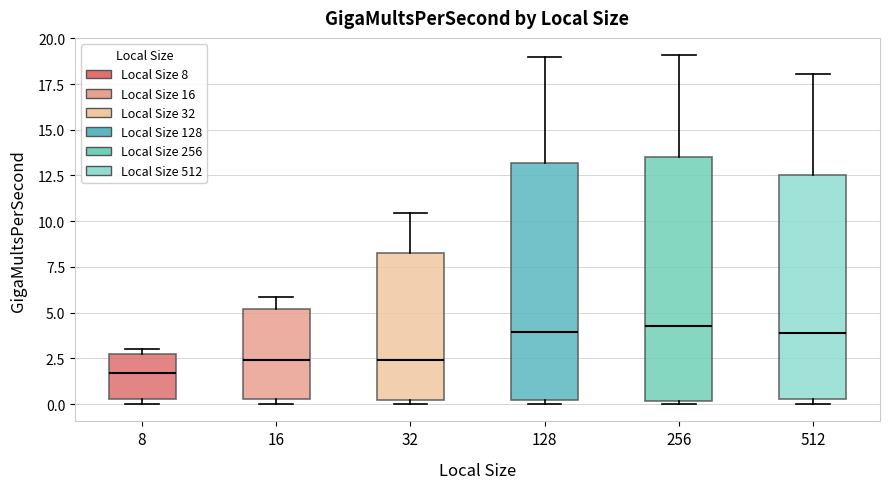

Reading left to right, read every box against the y-axis: the position of its median line, the range the box covers, and the ends of its whiskers. The values are not printed on the chart, so give them approximately, as read against the axis.

8: median 1.5, box 0.5 to 3.0, whiskers 0.0 to 3.0 (just above the box's upper edge)
16: median 2.5, box 0.5 to 5.0, whiskers 0.0 to 6.0
32: median 2.5, box 0.0 to 8.0, whiskers 0.0 (just below the box's lower edge) to 10.5
128: median 4.0, box 0.0 to 13.0, whiskers 0.0 (just below the box's lower edge) to 19.0
256: median 4.5, box 0.0 to 13.5, whiskers 0.0 (just below the box's lower edge) to 19.0
512: median 4.0, box 0.5 to 12.5, whiskers 0.0 to 18.0